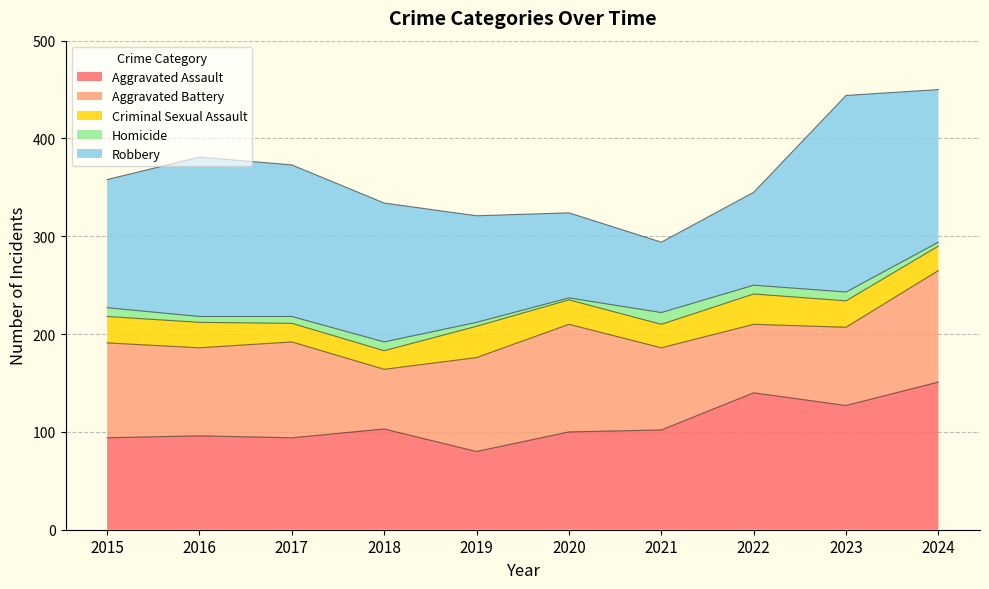

Reading left to right, list all the values displayed in this chart.

Aggravated Assault: 2015=94	2016=96	2017=94	2018=103	2019=80	2020=100	2021=102	2022=140	2023=127	2024=151
Aggravated Battery: 2015=97	2016=90	2017=98	2018=61	2019=96	2020=110	2021=84	2022=70	2023=80	2024=114
Criminal Sexual Assault: 2015=27	2016=26	2017=19	2018=19	2019=32	2020=25	2021=24	2022=31	2023=27	2024=25
Homicide: 2015=9	2016=6	2017=7	2018=9	2019=4	2020=2	2021=12	2022=9	2023=9	2024=4
Robbery: 2015=131	2016=163	2017=155	2018=142	2019=109	2020=87	2021=72	2022=95	2023=201	2024=156